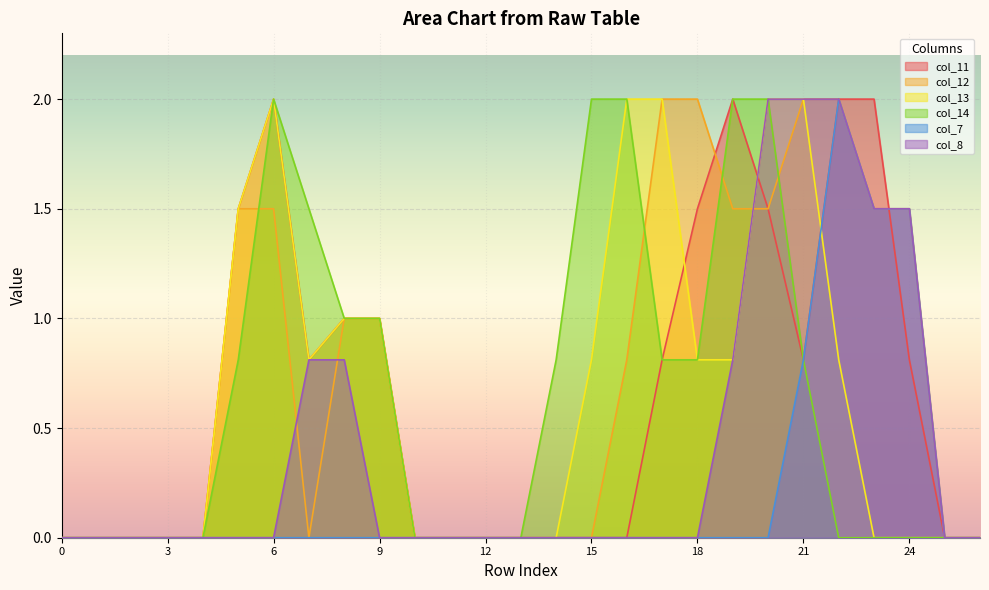

At which category does col_14 reach its first local peak?

6